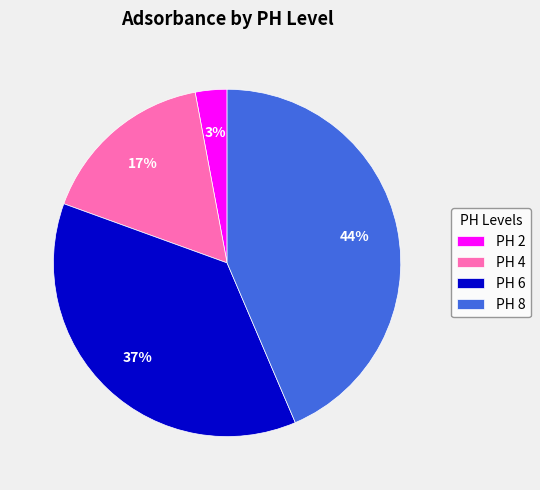

Is there a majority slice in this chart?

No